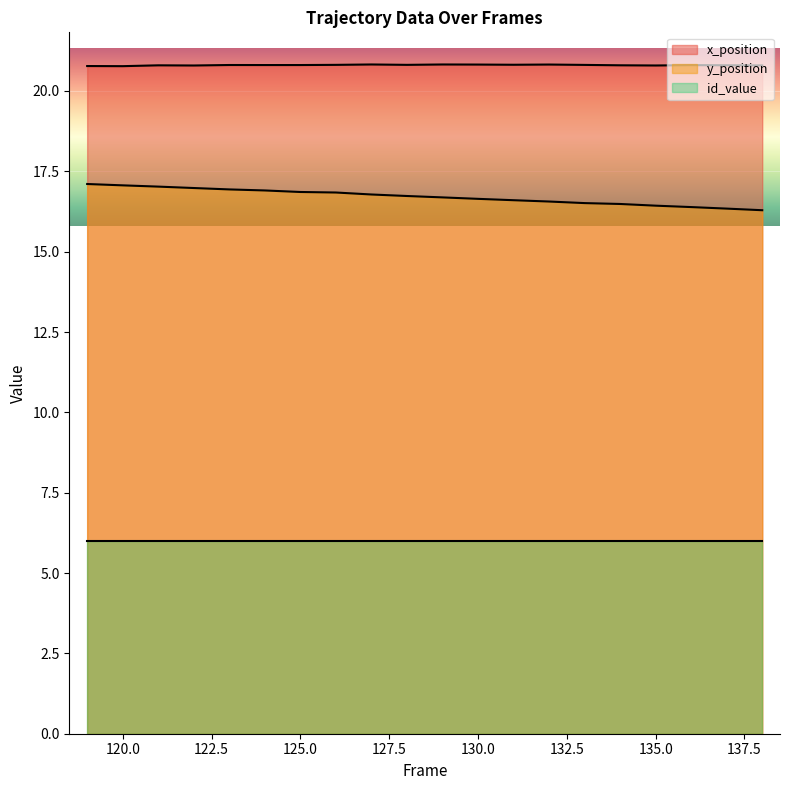

Which series has the widest spread of values?

y_position